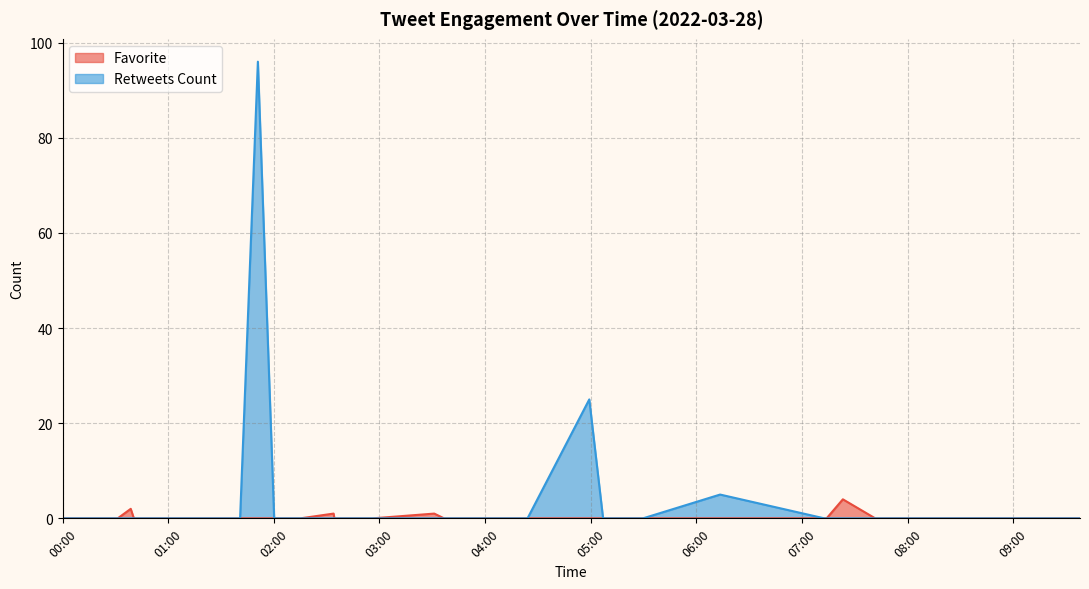

True or false: Retweets Count has a value of 40 at 32.

False